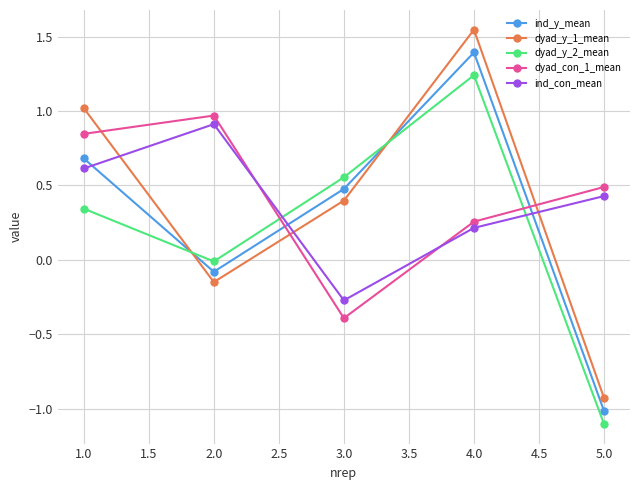

What is the difference between the maximum and minimum values in the dyad_con_1_mean series?

1.4